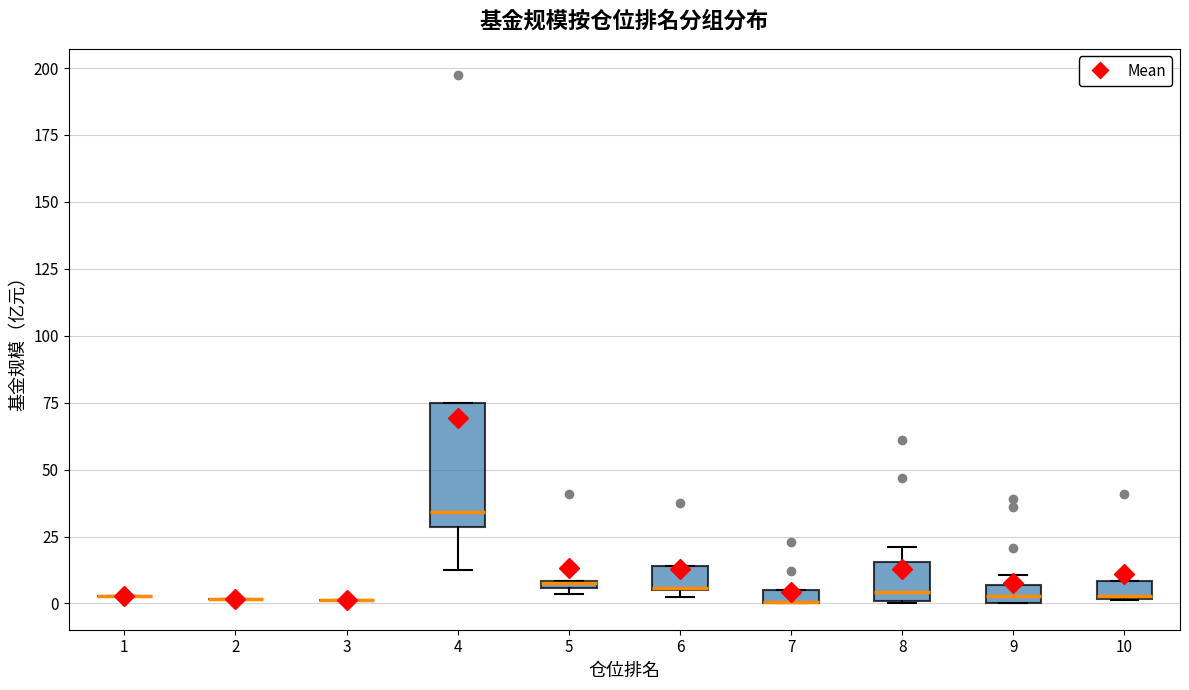

Comparing the boxes themselves (not the whiskers), which one is the tallest?

4